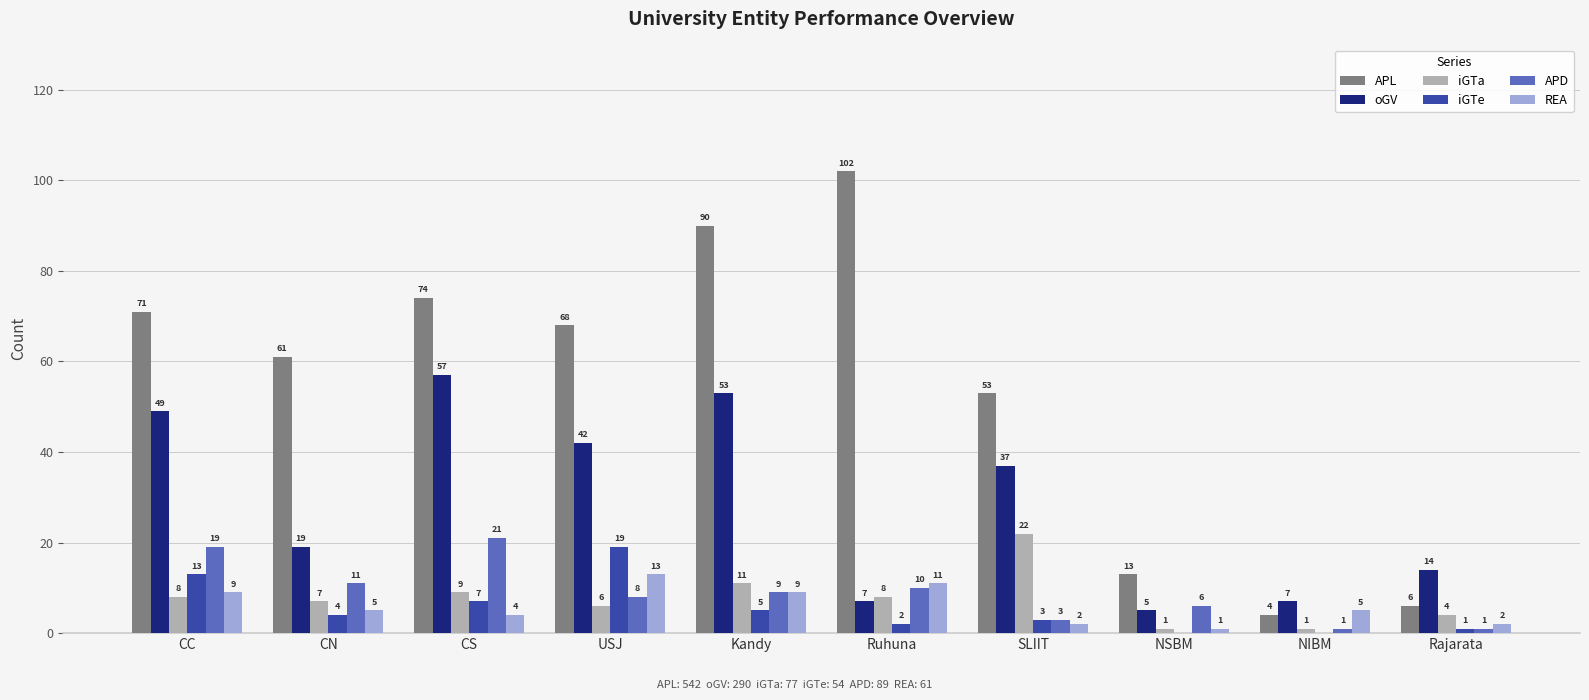

Reading left to right, extract all data points from this chart.

APL: 71	61	74	68	90	102	53	13	4	6
oGV: 49	19	57	42	53	7	37	5	7	14
iGTa: 8	7	9	6	11	8	22	1	1	4
iGTe: 13	4	7	19	5	2	3	0	0	1
APD: 19	11	21	8	9	10	3	6	1	1
REA: 9	5	4	13	9	11	2	1	5	2